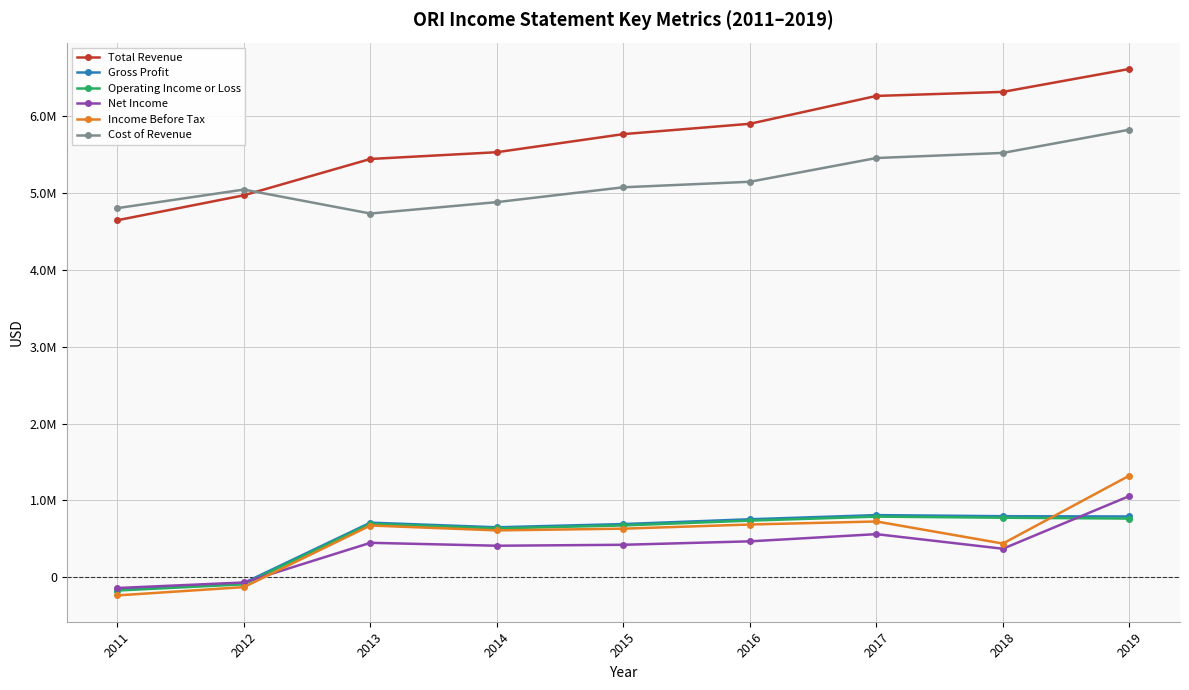

At 2011, list the series in order from smallest to largest.

Income Before Tax, Operating Income or Loss, Gross Profit, Net Income, Total Revenue, Cost of Revenue